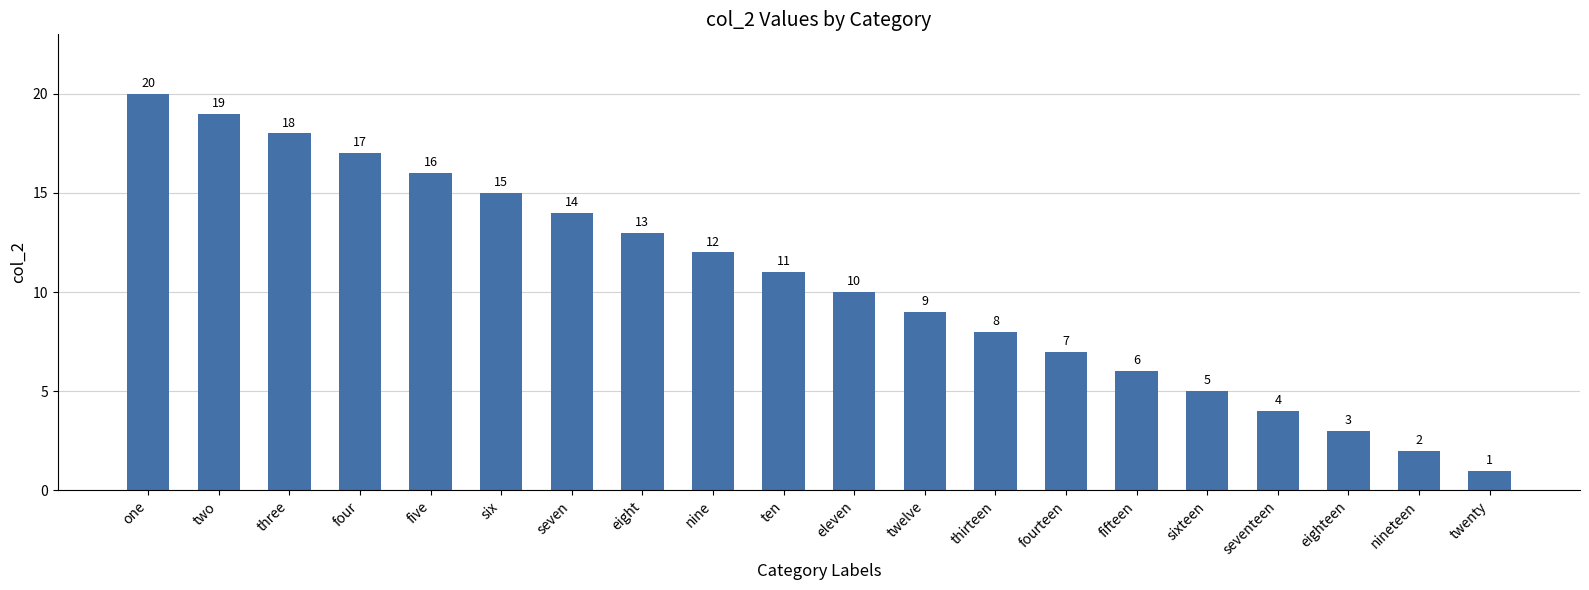

Rank the categories by value from lowest to highest.

twenty, nineteen, eighteen, seventeen, sixteen, fifteen, fourteen, thirteen, twelve, eleven, ten, nine, eight, seven, six, five, four, three, two, one